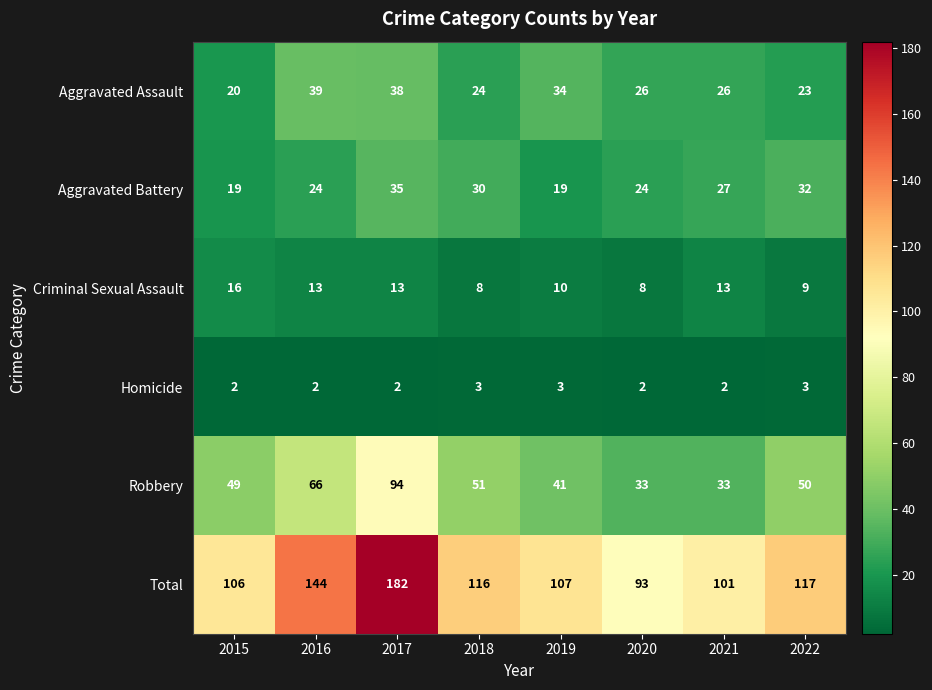

The Aggravated Assault series shows 56 at 2017. True or false?

False